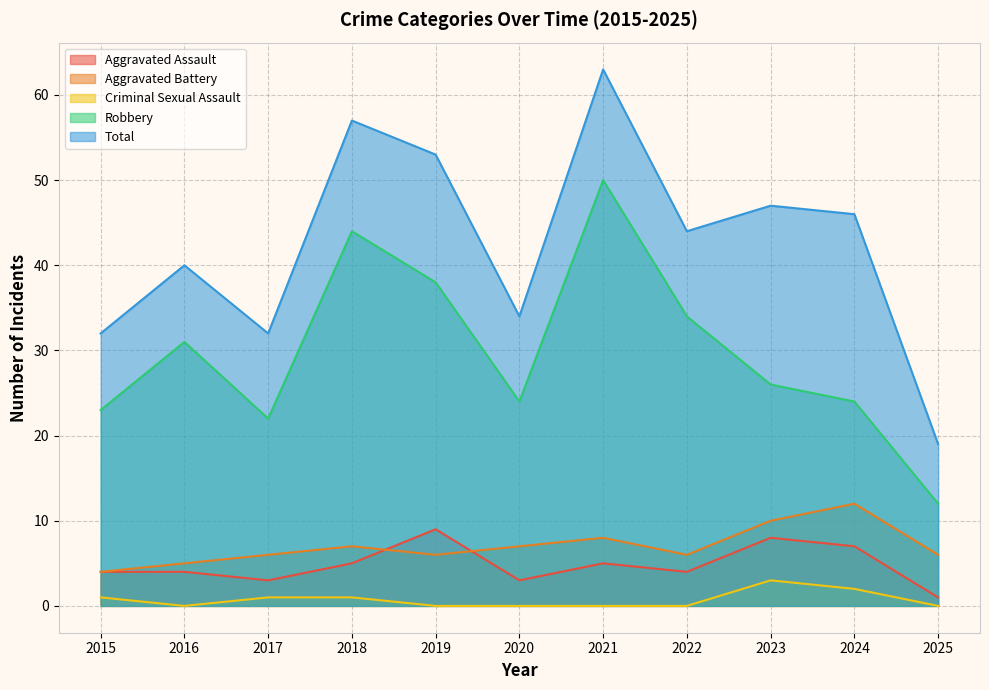

True or false: Total and Aggravated Battery intersect in this chart.

False